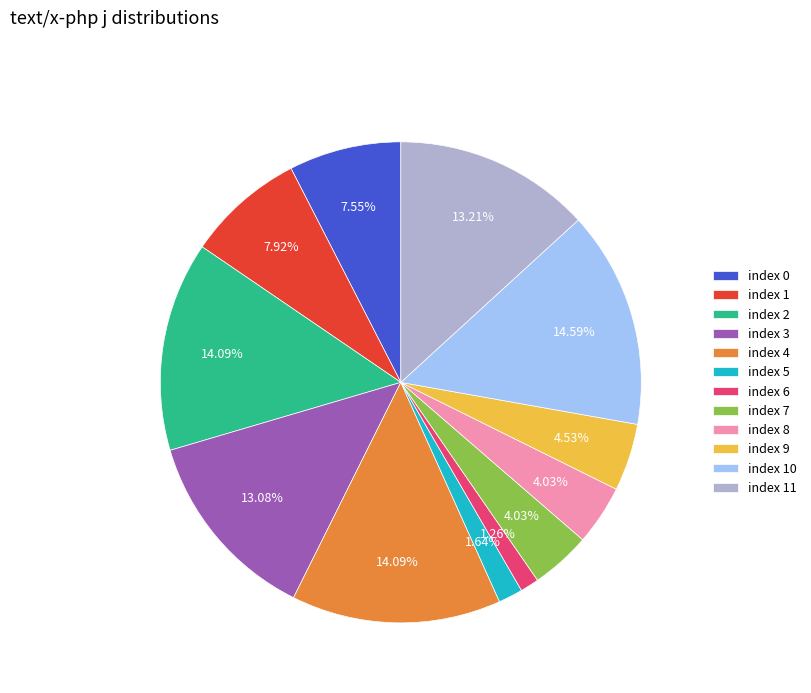

What is the ratio of the value at index 7 to the value at index 8?

1.0